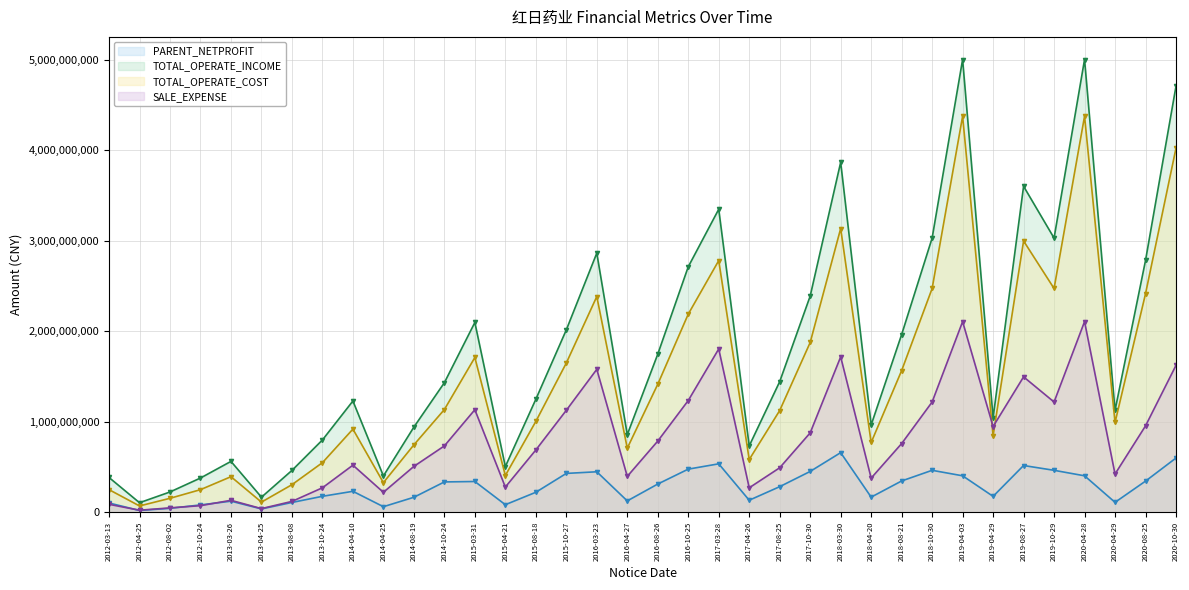

What position from the right is 2017-10-30?

13